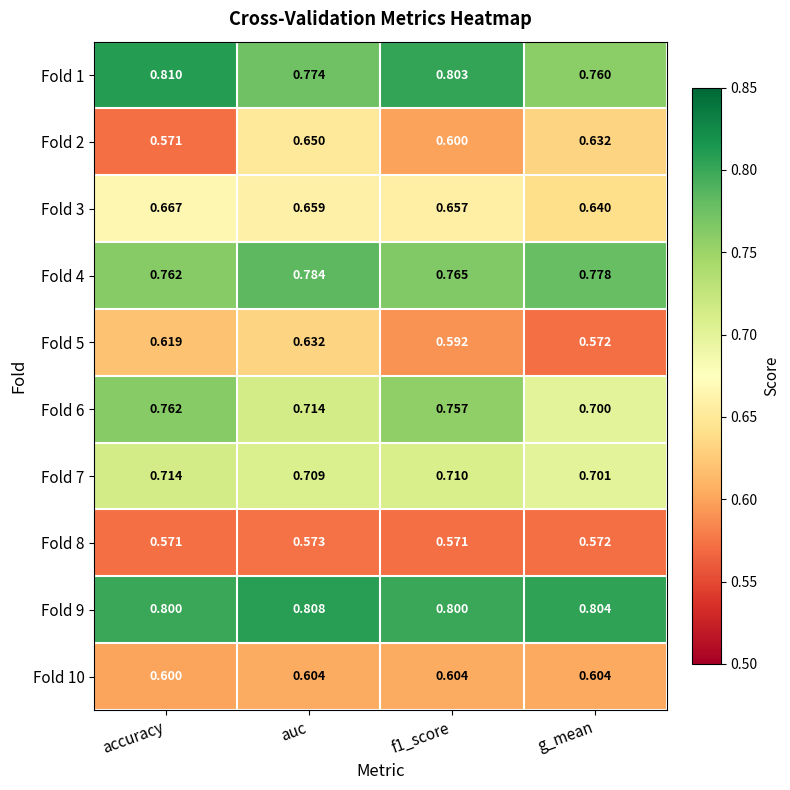

At which category is the sum across all series the highest?

auc